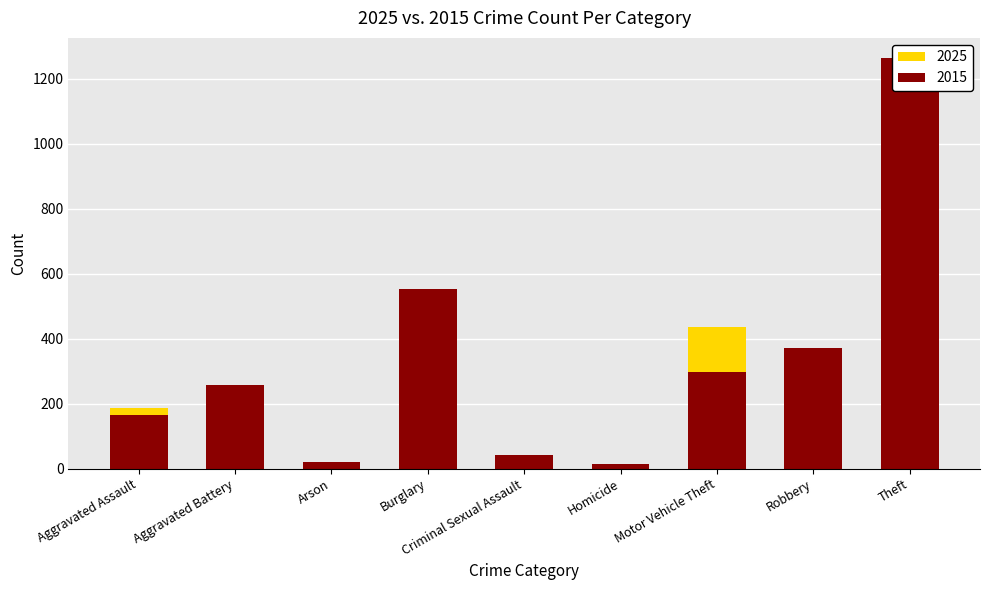

What position from the right is Aggravated Battery?

8